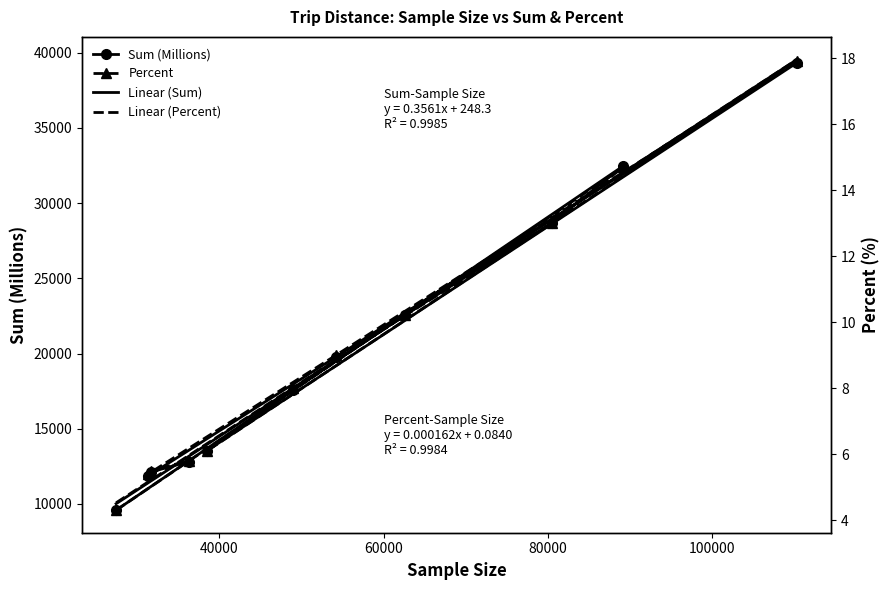

What is the spread (max minus min) of values at 48992?

17579.0